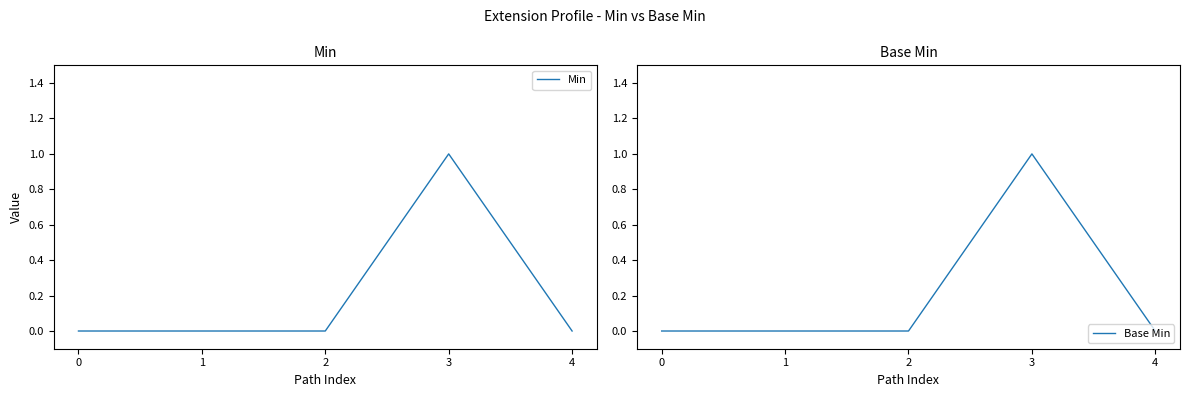

Reading right to left, transcribe all the data shown in this chart.

Min: 4=0	3=1	2=0	1=0	0=0
Base Min: 4=0	3=1	2=0	1=0	0=0